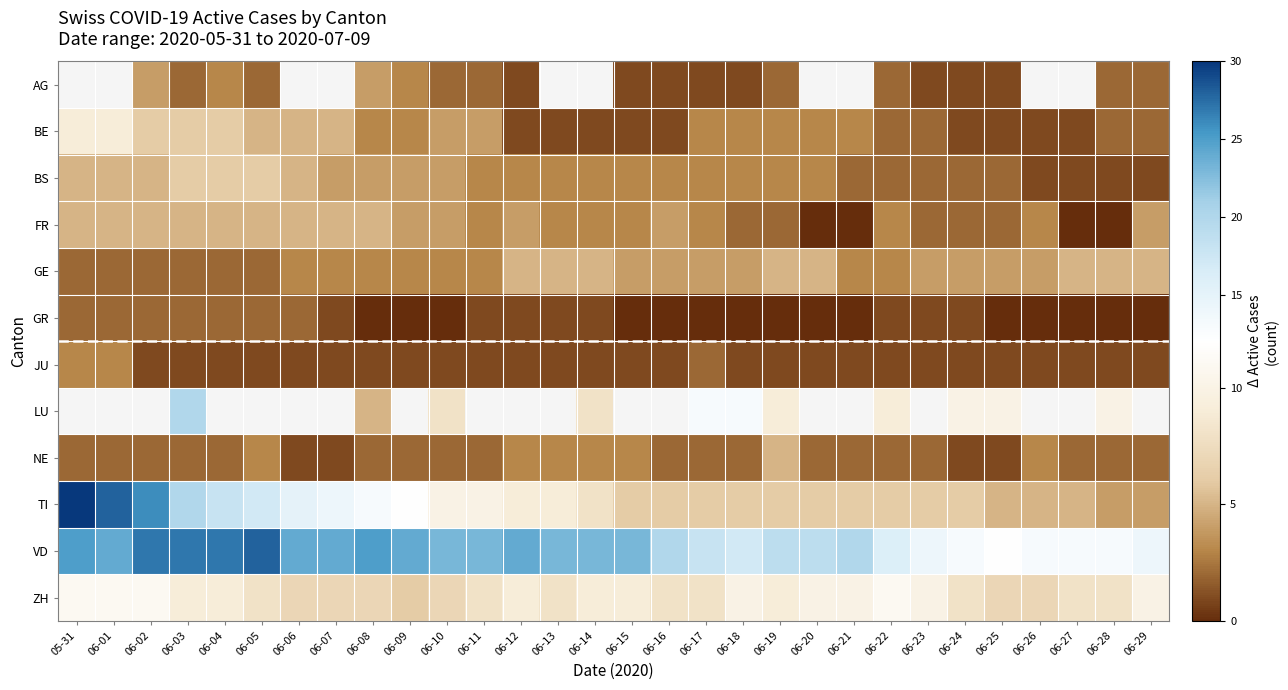

What is the lowest value of the JU series?

1.0